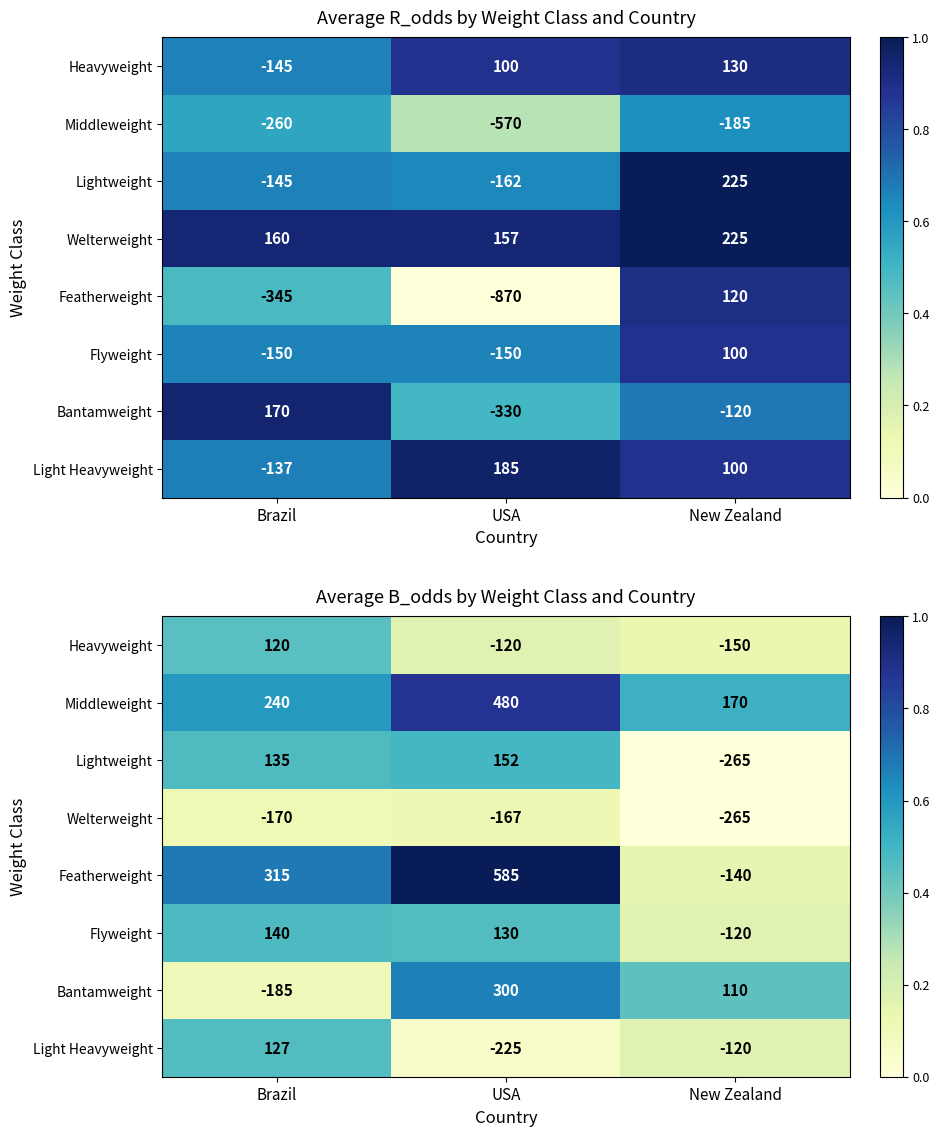

Which label corresponds to the largest value in the chart?

USA